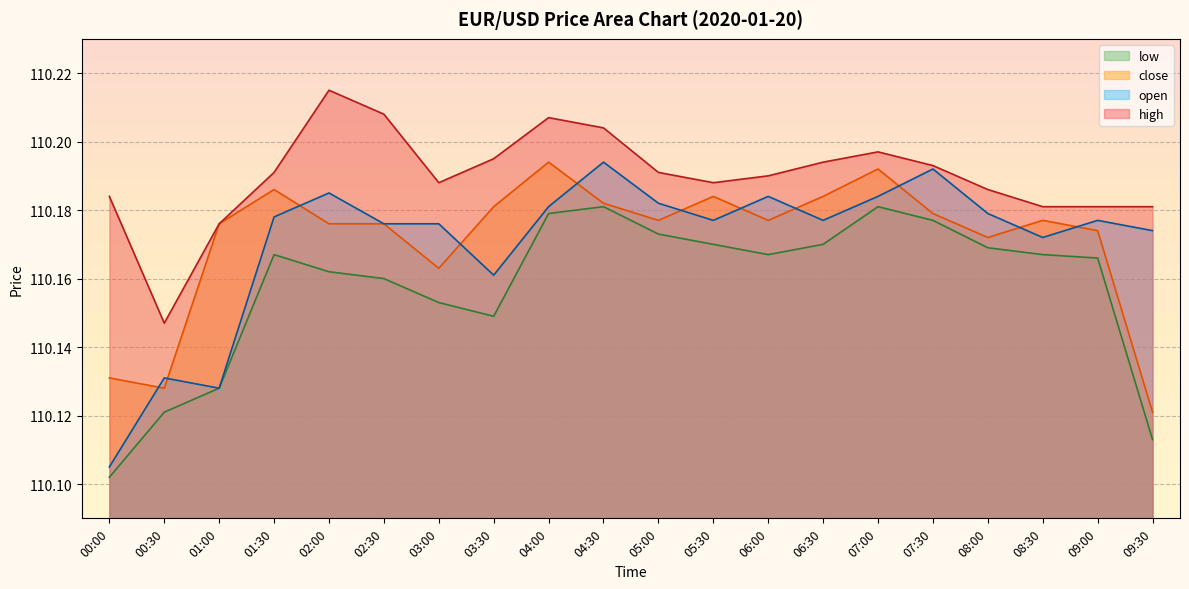

Is it true that open equals 110.2 at 02:30?

True